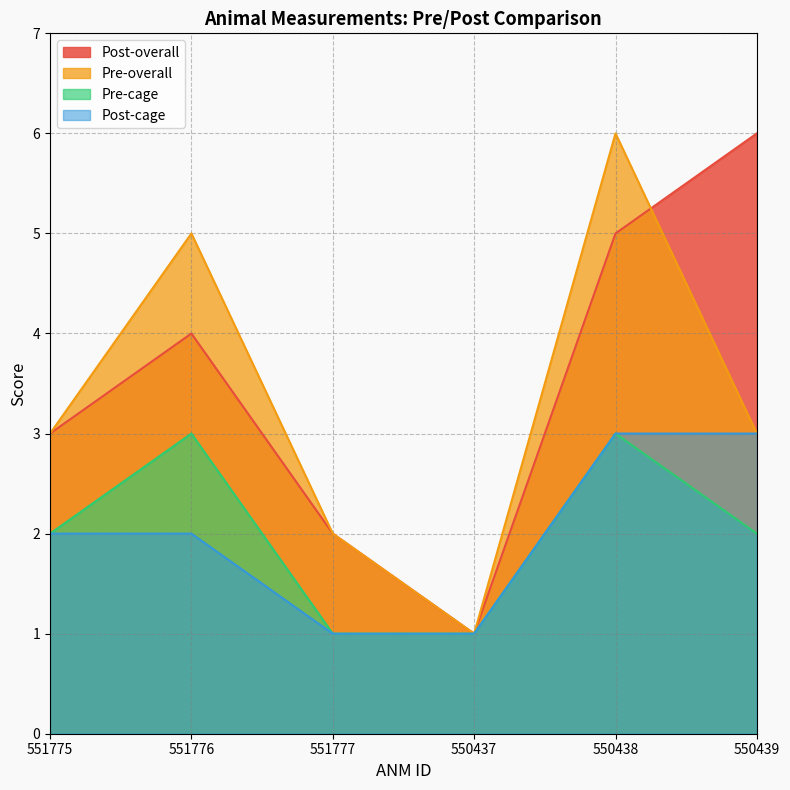

True or false: Post-cage has a value of 3 at 550439.

True